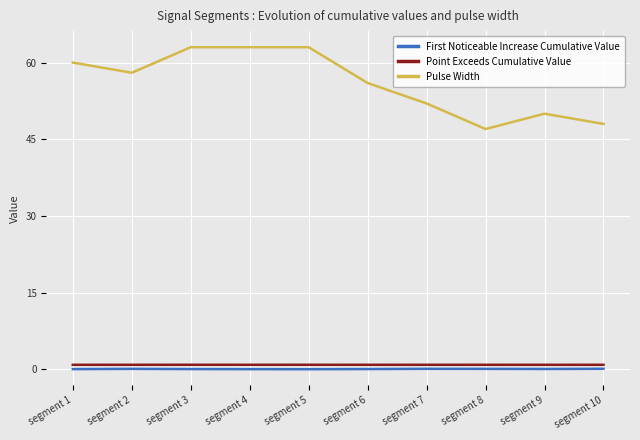

Between segment 2 and segment 10, which series saw the biggest shift?

Pulse Width